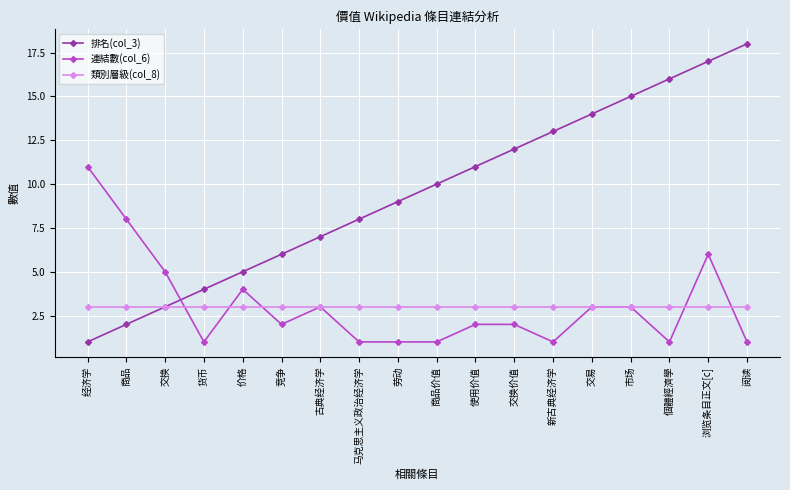

At how many categories does at least one series exceed 3?

18